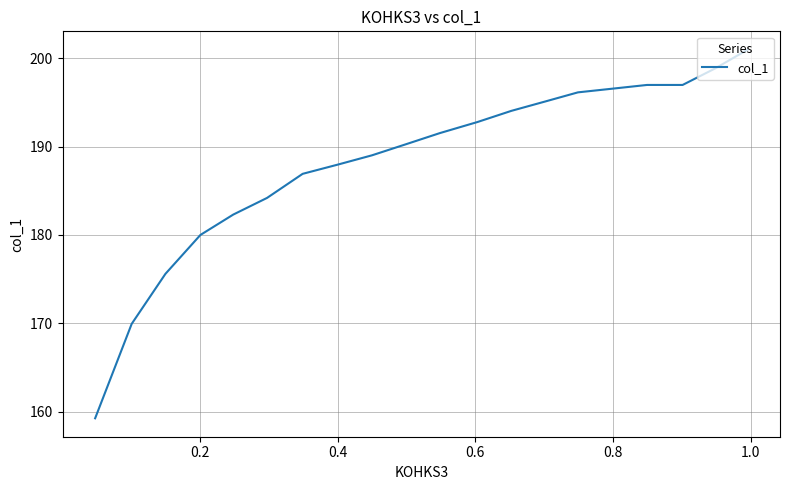

How many lines are shown in the chart?

1